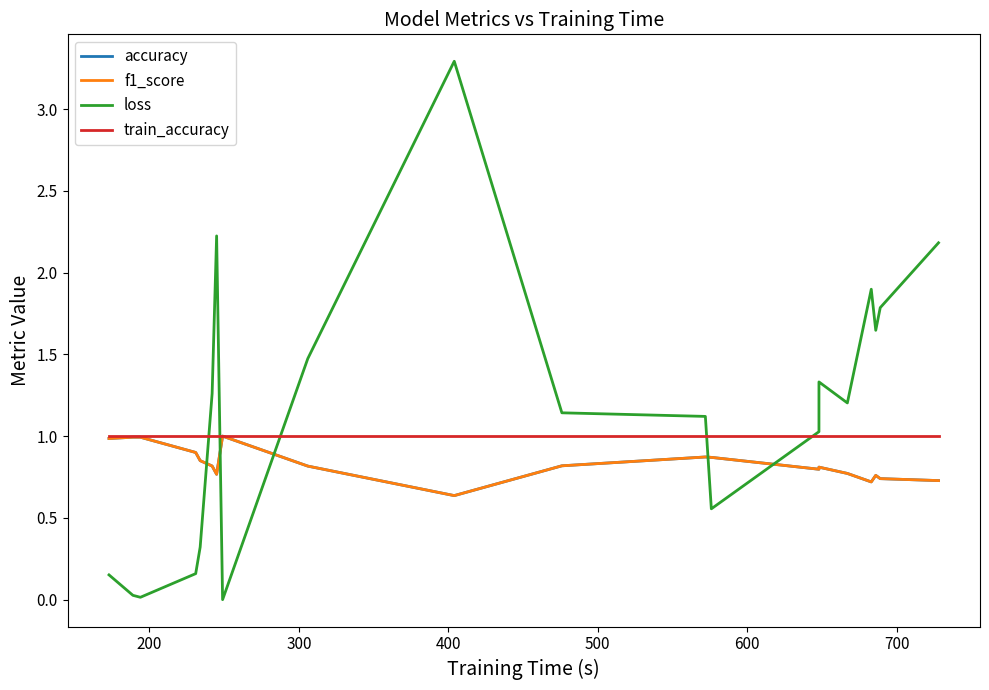

Count the number of categories in the chart.

20